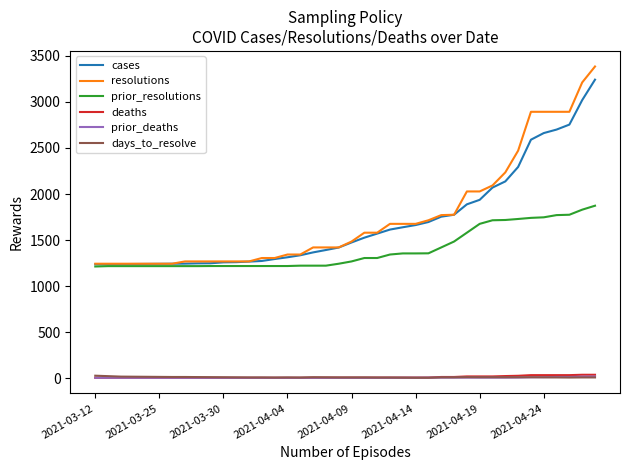

What is the minimum value for resolutions?

1243